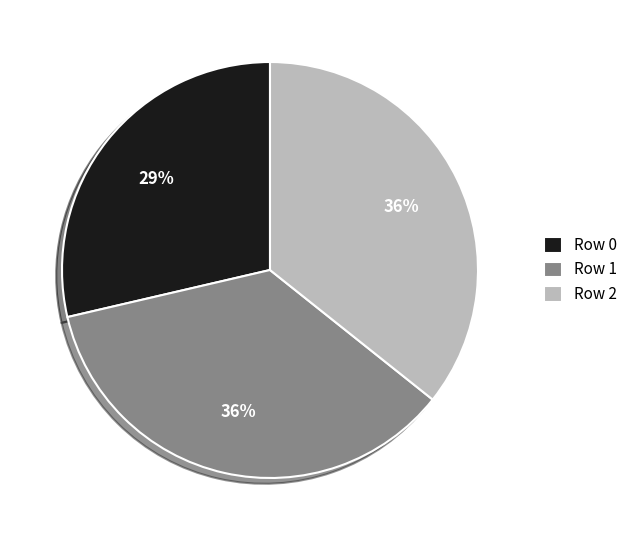

To the nearest percent, what is the difference between the largest and smallest slice percentages?

7%